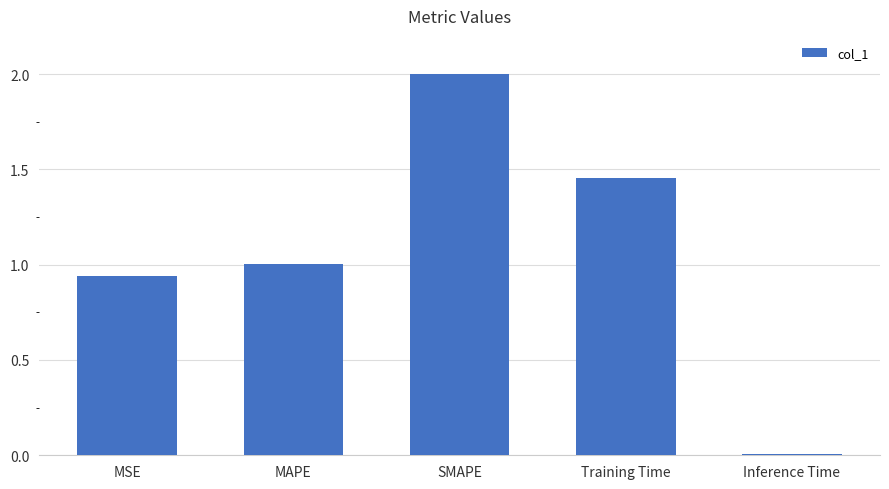

True or false: the data shows 0.0 at Inference Time.

True